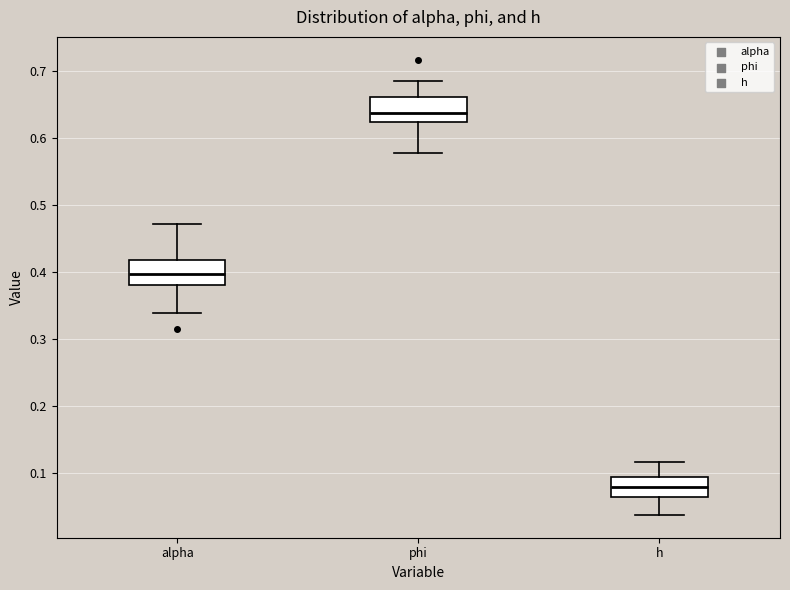

Which box has the lowest median line?

h